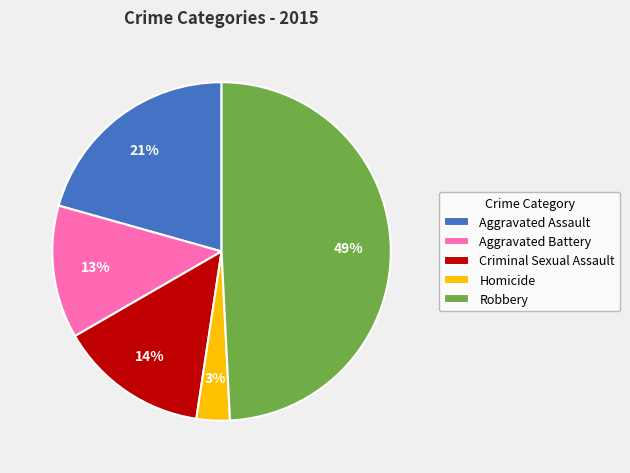

Count the number of slices in the pie.

5